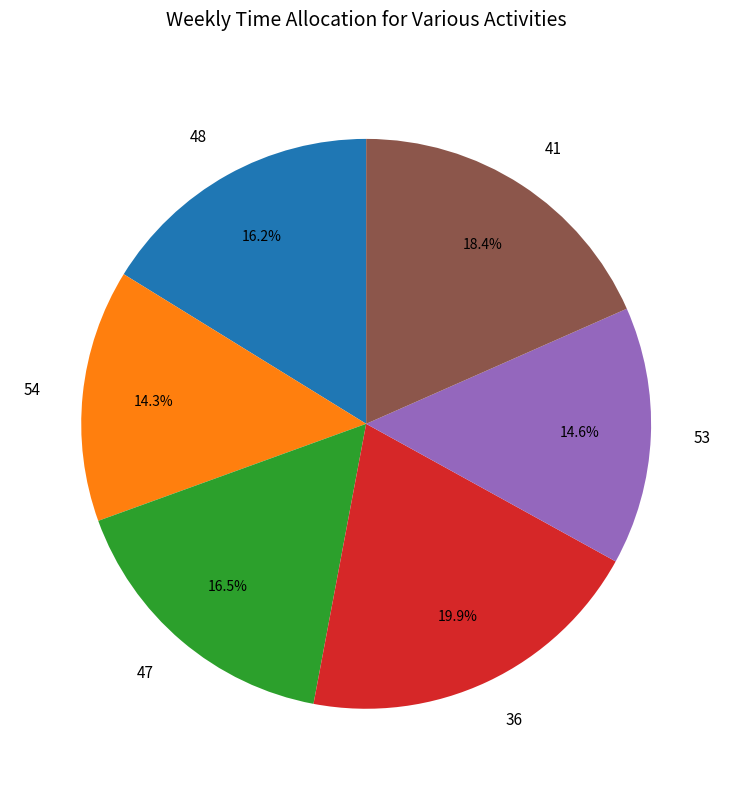

True or false: 48 accounts for 16% of the total.

True